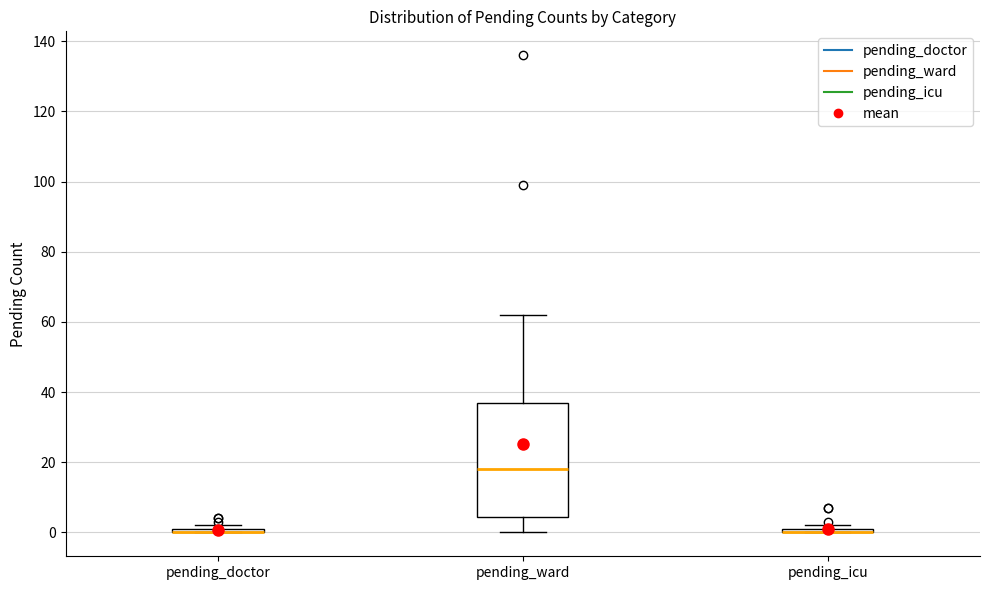

Where is the upper edge of the box for pending_icu on the y-axis? The values are not printed on the chart, so give them approximately, as read against the axis.

2